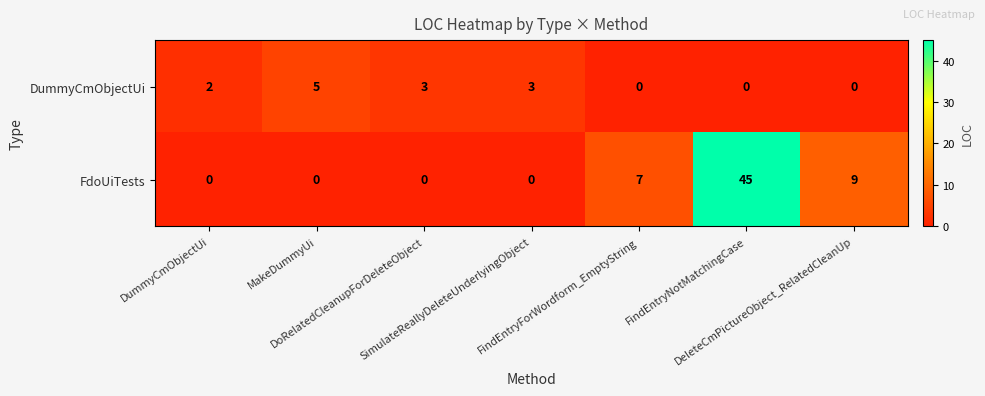

At which category is the sum across all series the highest?

FindEntryNotMatchingCase